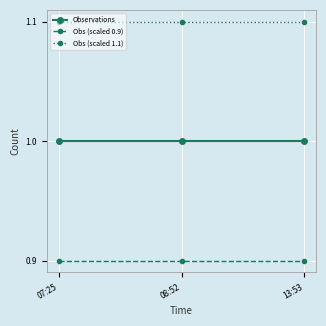

What is the label of the 1st point from the left?

07:25